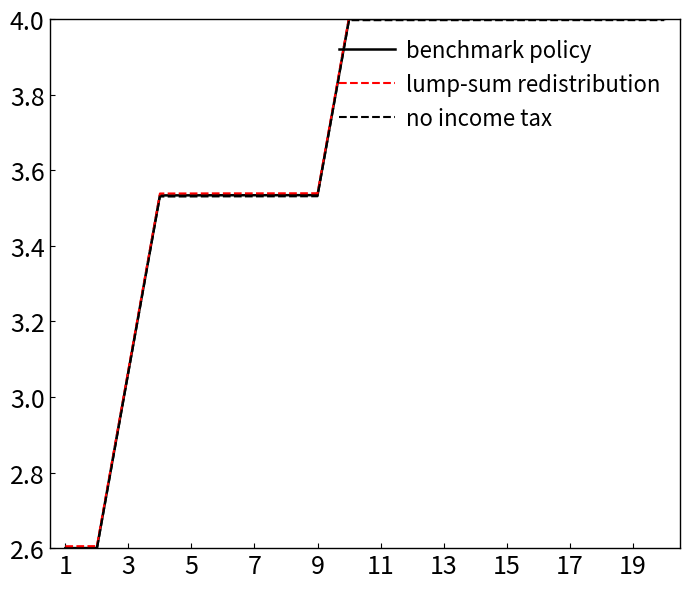

What is the minimum value shown in the chart?

2.6